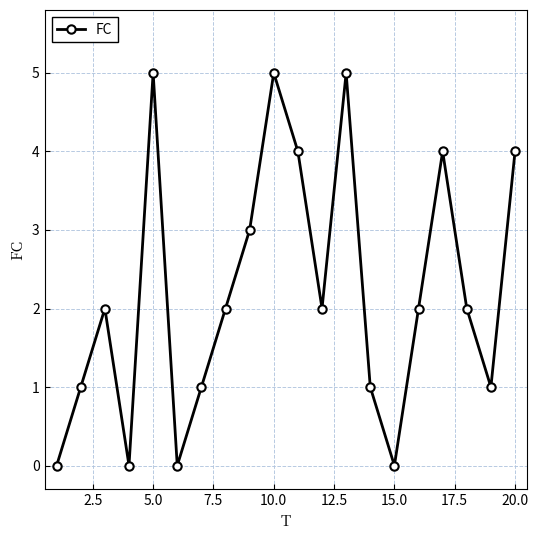

Is this an area chart (filled region under the line)?

No